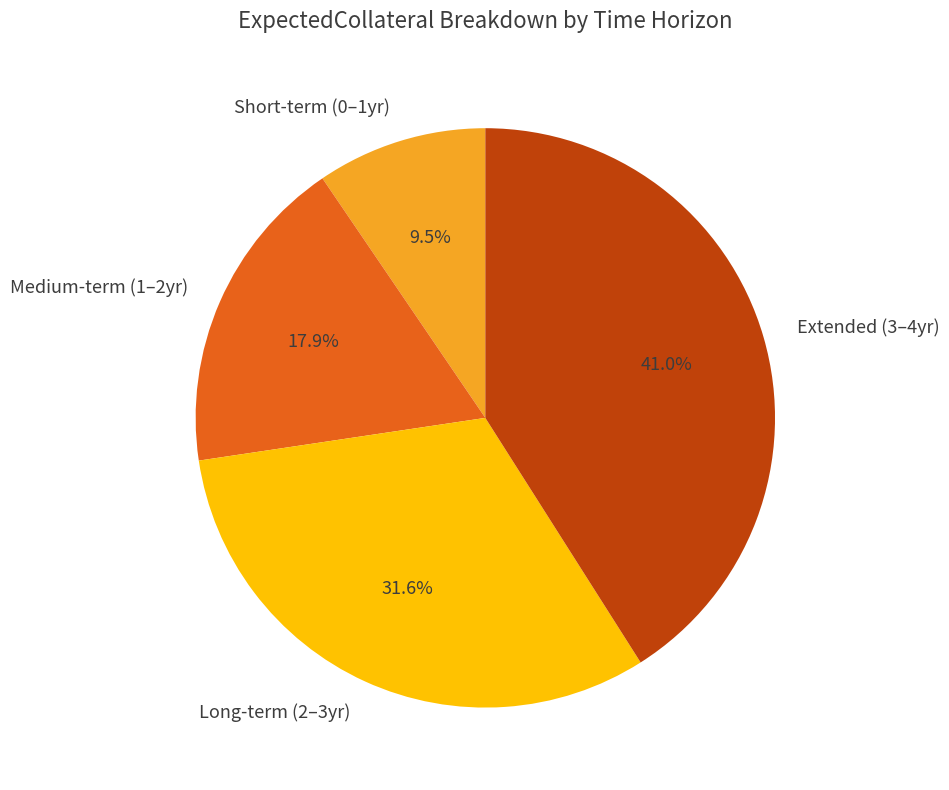

Does any single category account for the majority?

No